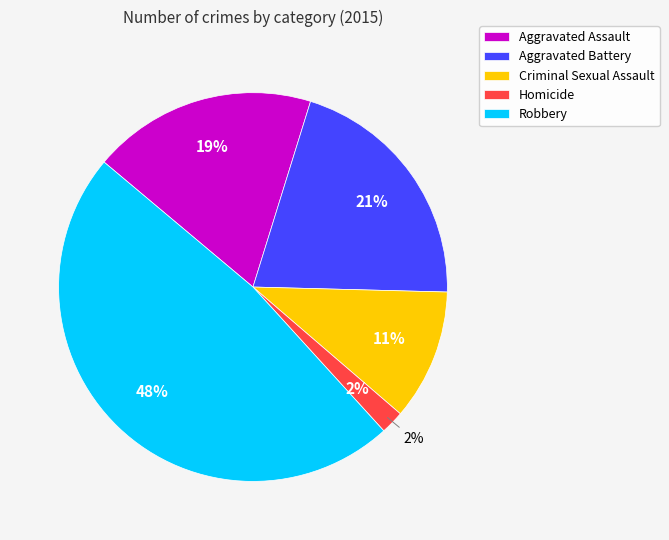

True or false: Homicide accounts for 2% of the total.

True